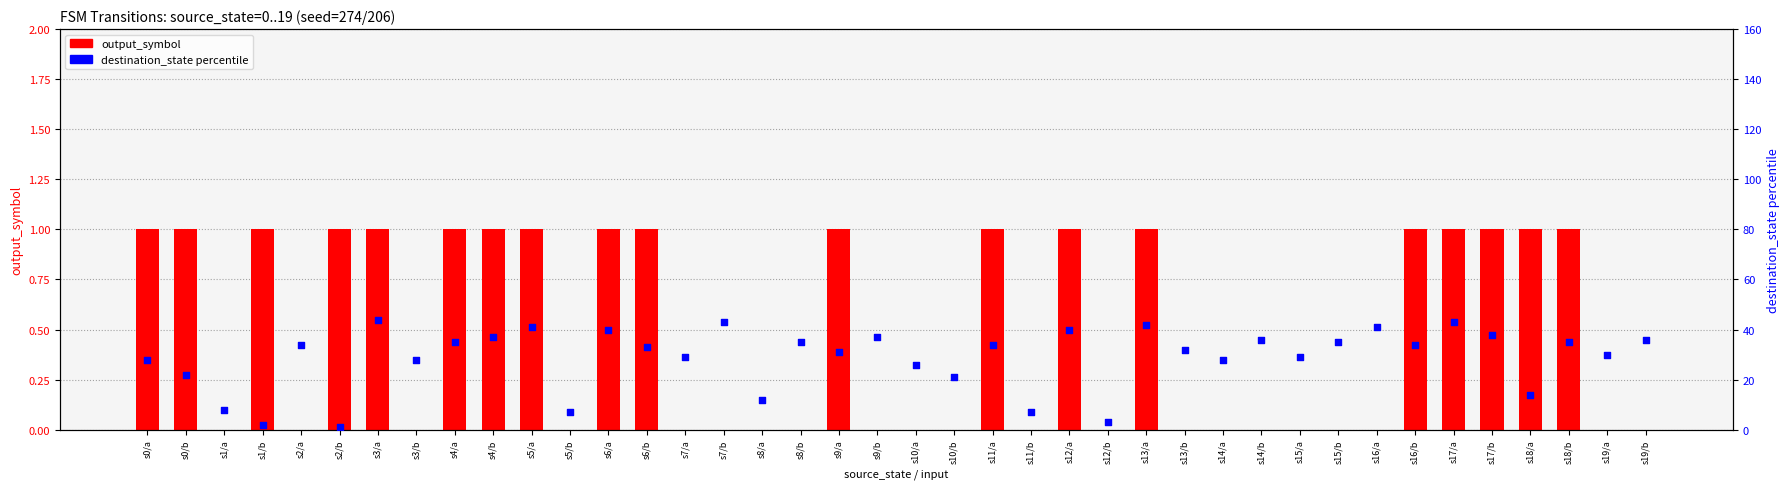

Which series has the widest spread of Y values?

destination_state percentile